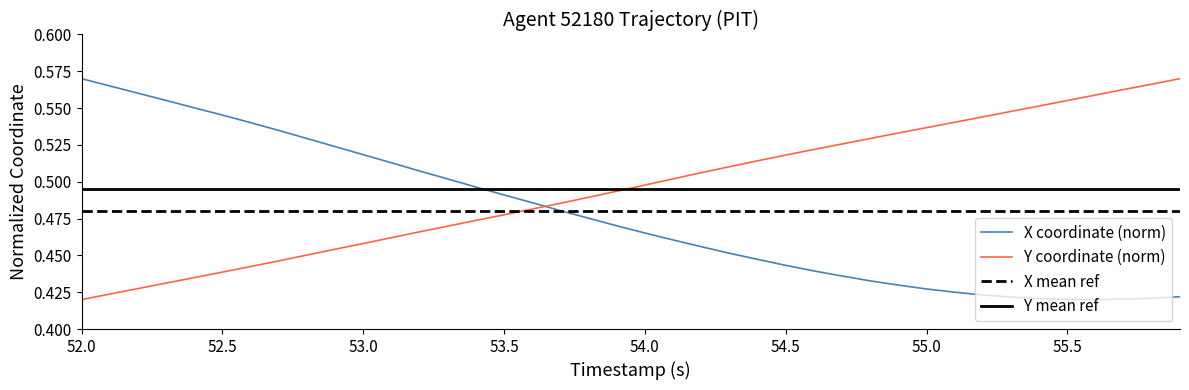

Which series ends up on top after the final intersection of Y coordinate (norm) and X coordinate (norm)?

Y coordinate (norm)